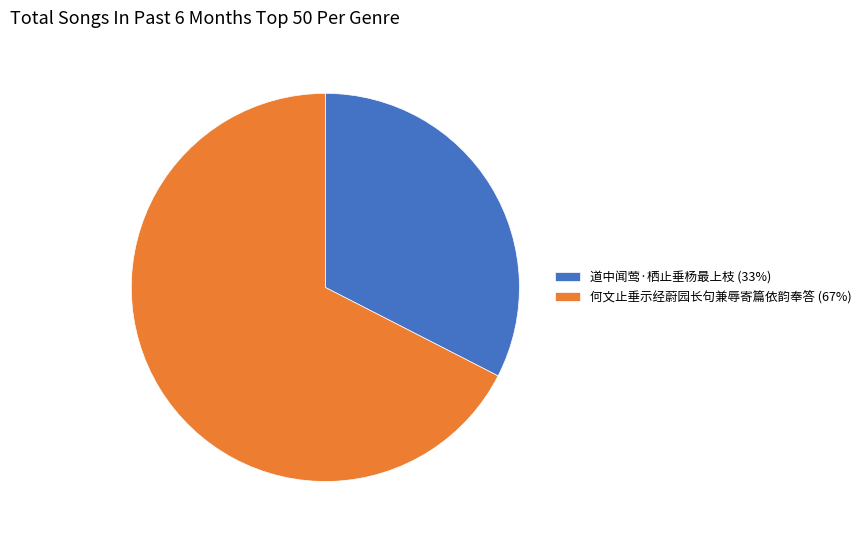

The 道中闻莺·栖止垂杨最上枝 (33%) slice represents 33% of the pie. True or false?

True